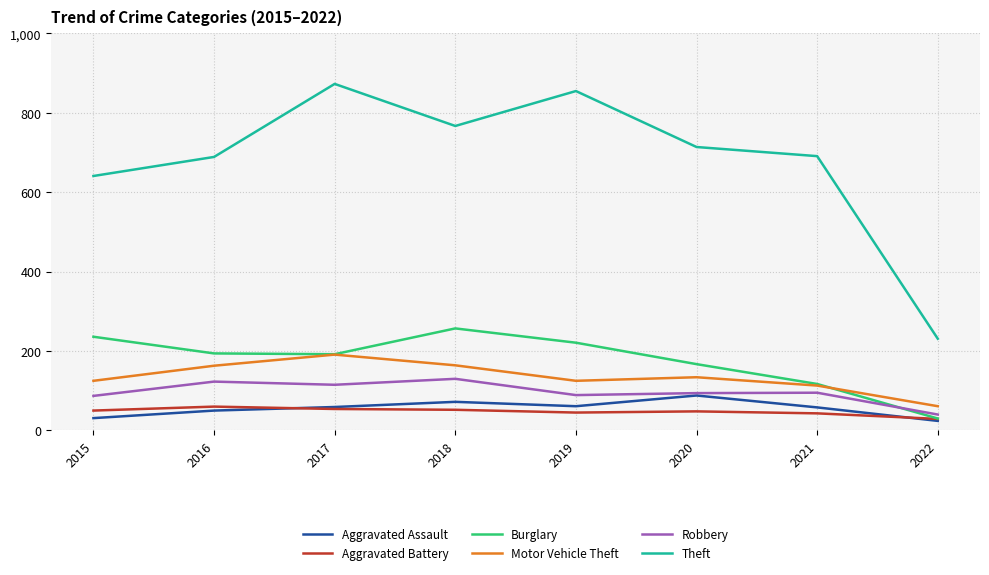

Is the value of Robbery at 2016 greater than the value of Aggravated Assault at 2015?

Yes